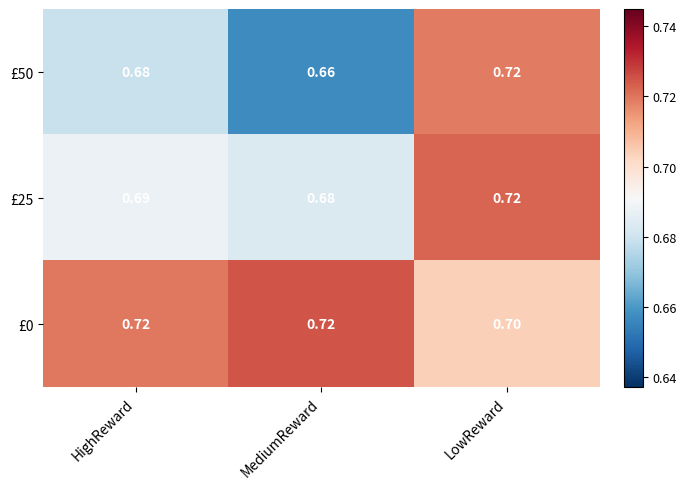

Rank the categories by £50 value from highest to lowest.

LowReward, HighReward, MediumReward